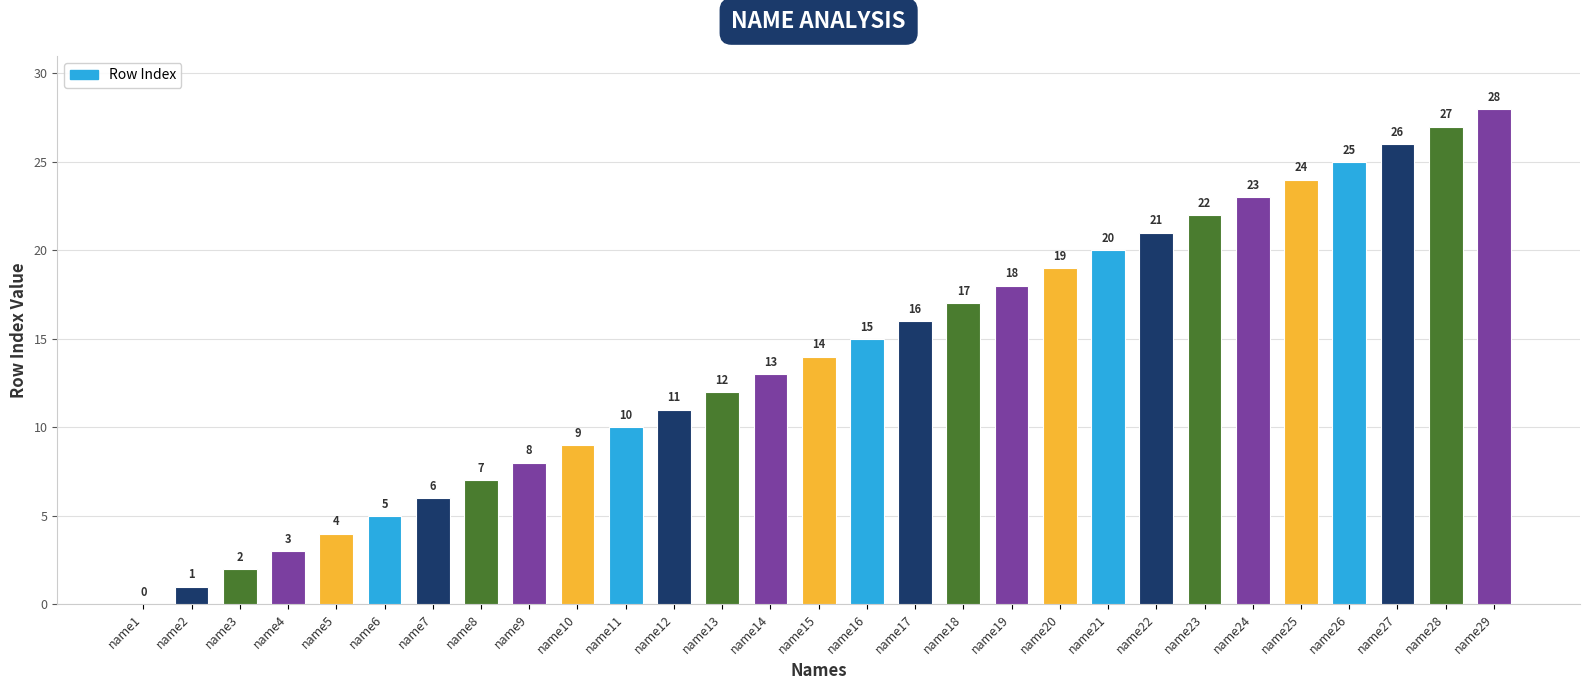

How many values are above zero?

28